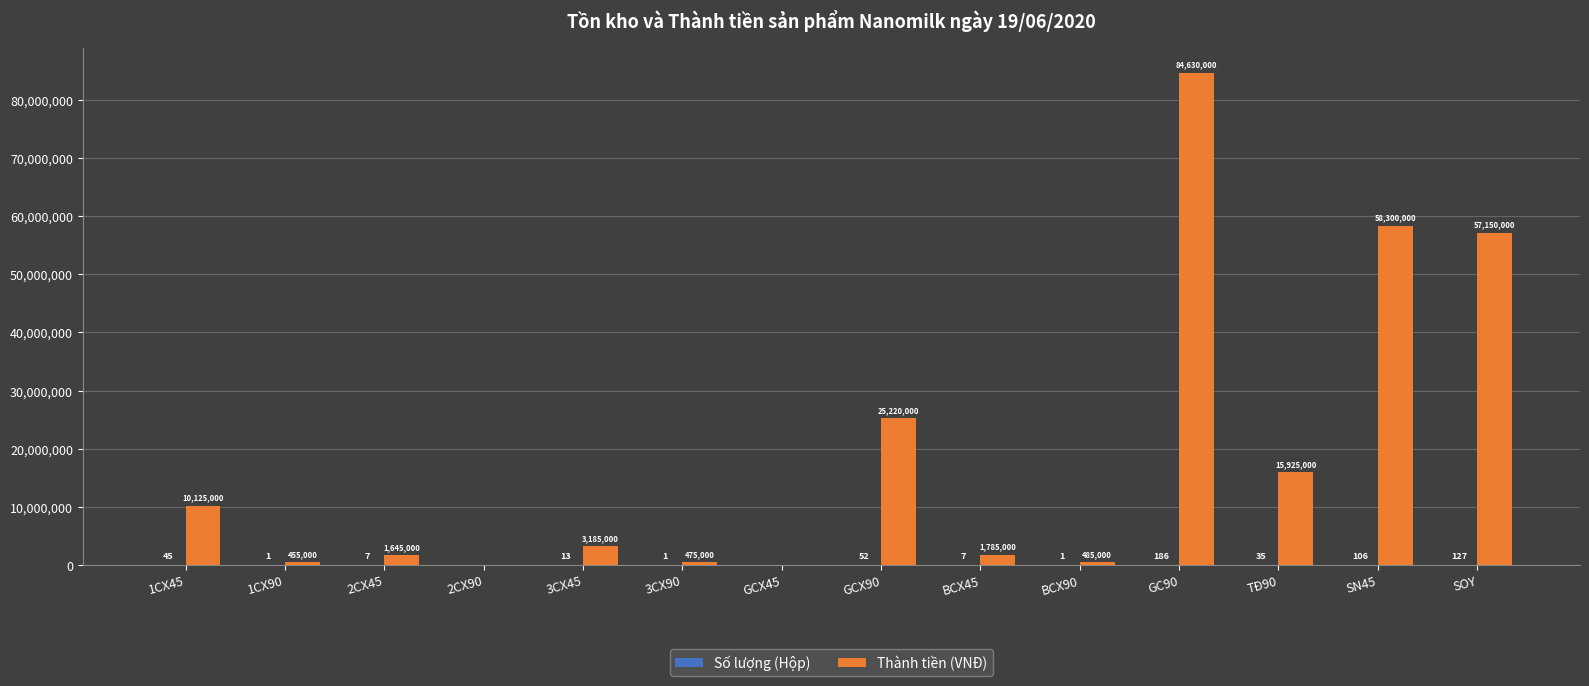

What is the approximate value of Thành tiền (VNĐ) at 2CX45, to the nearest 10?

1645000